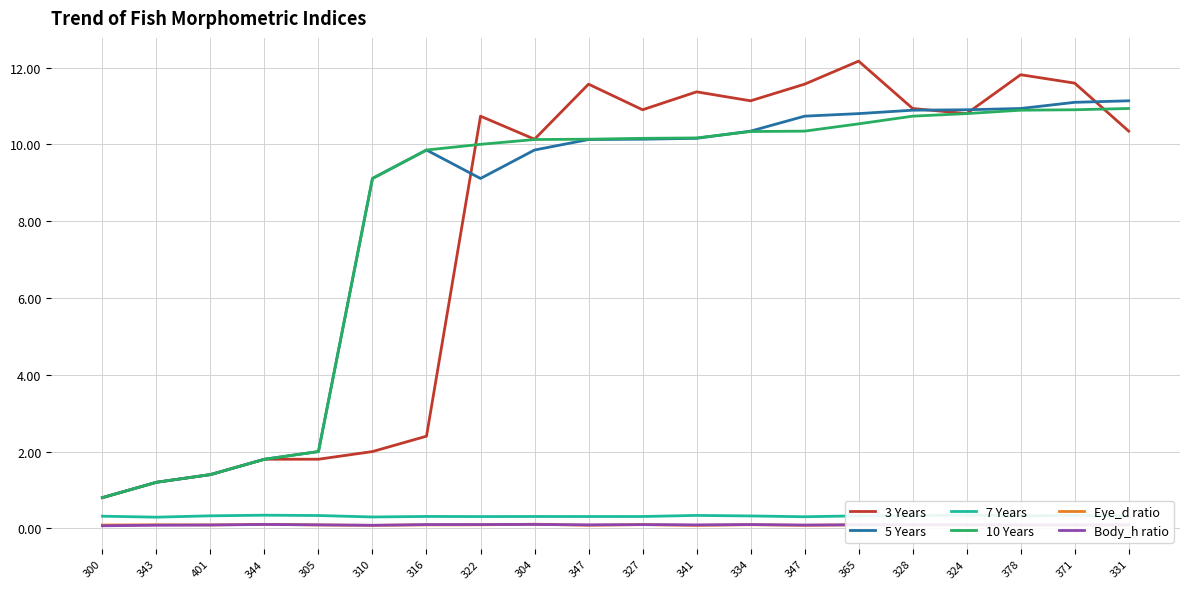

Where is 5 Years nearest to the value 5?

305